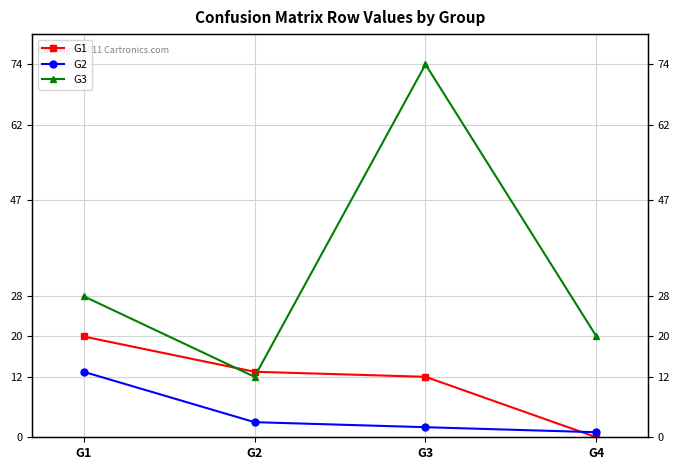

The G1 series shows 13 at G2. True or false?

True